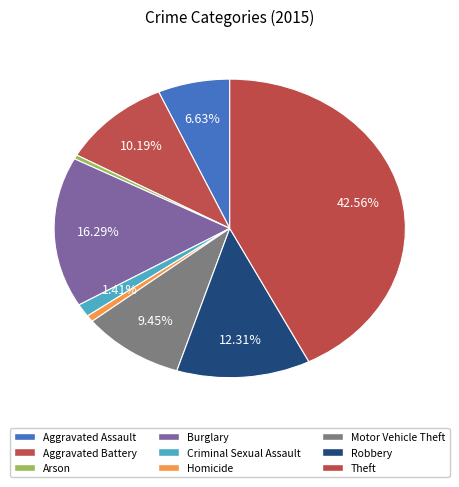

Combined, what portion of the pie is Burglary and Theft?

58.8%